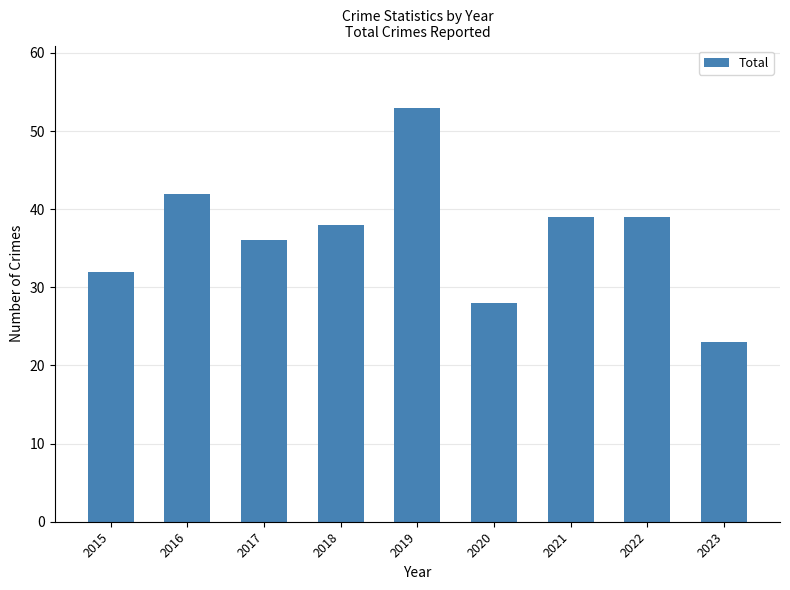

What is the maximum value shown in the chart?

53